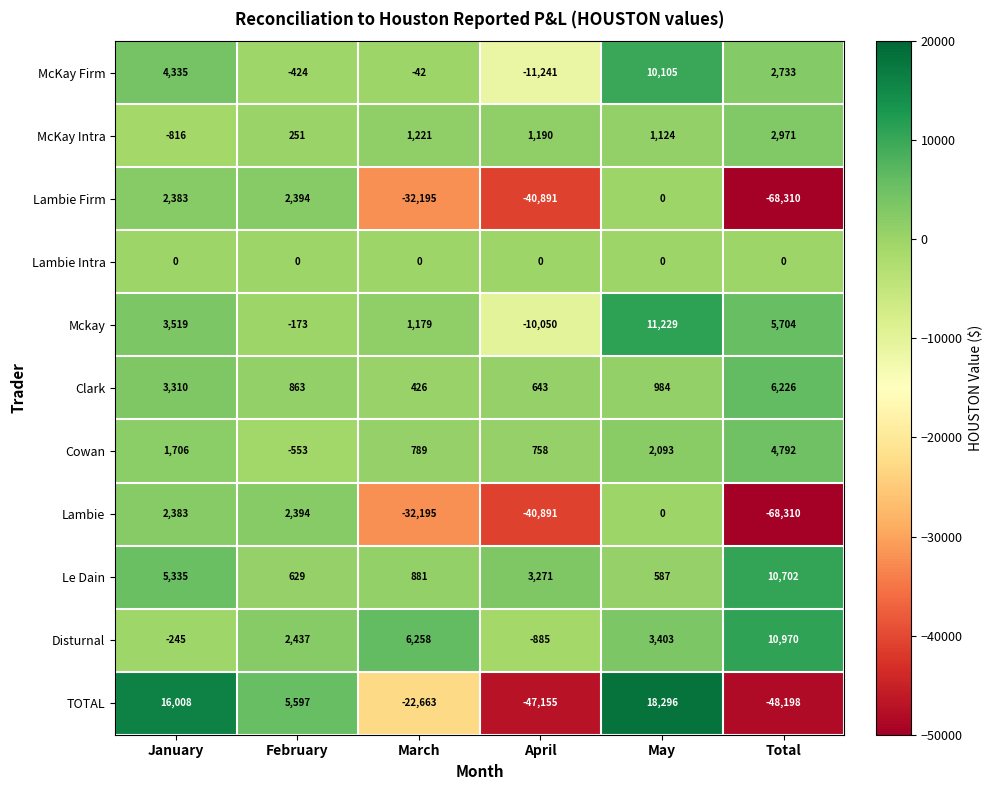

What is the sum of all Cowan values?

9585